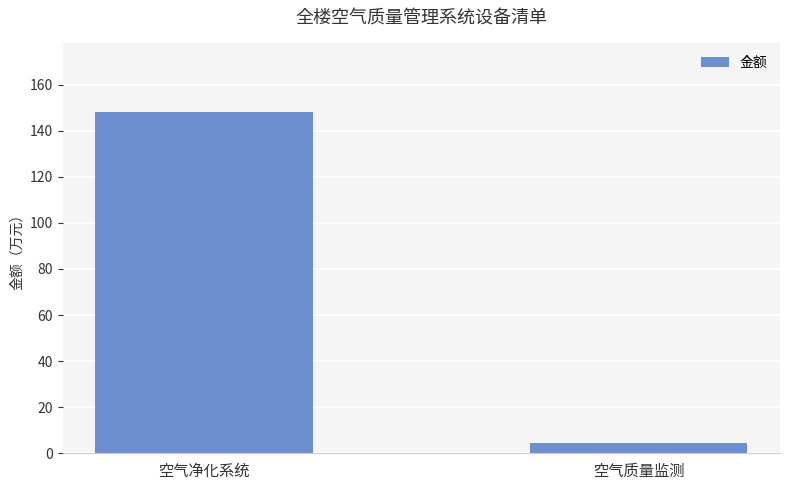

The chart shows a value of 148.2 at 空气净化系统. True or false?

True